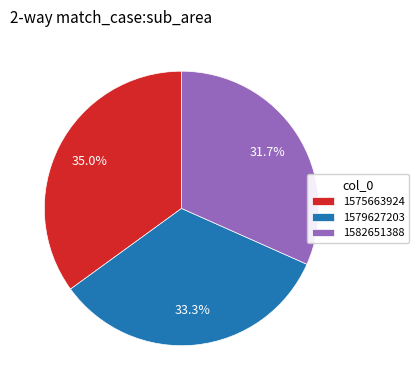

Which category has the biggest portion of the pie?

1575663924